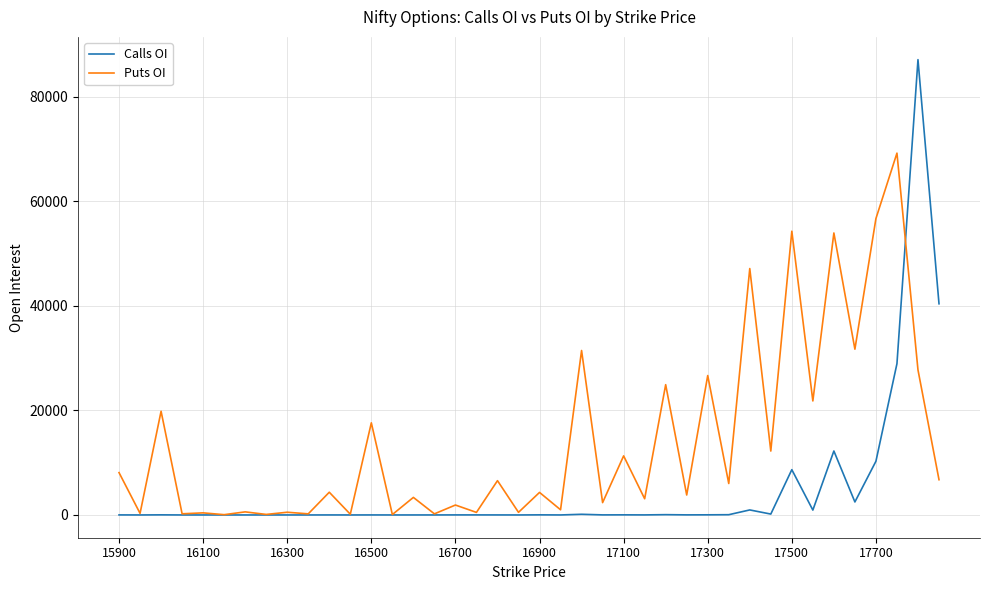

List the series in order of their peak value, lowest first.

Puts OI, Calls OI